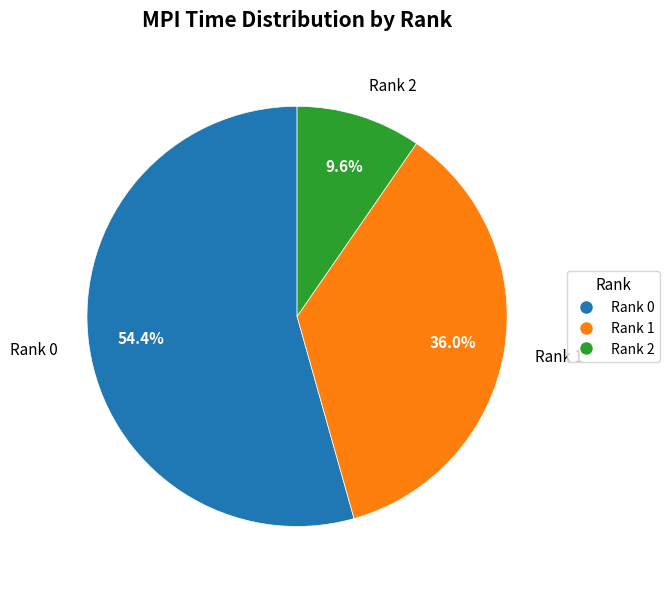

The Rank 2 slice represents 1% of the pie. True or false?

False